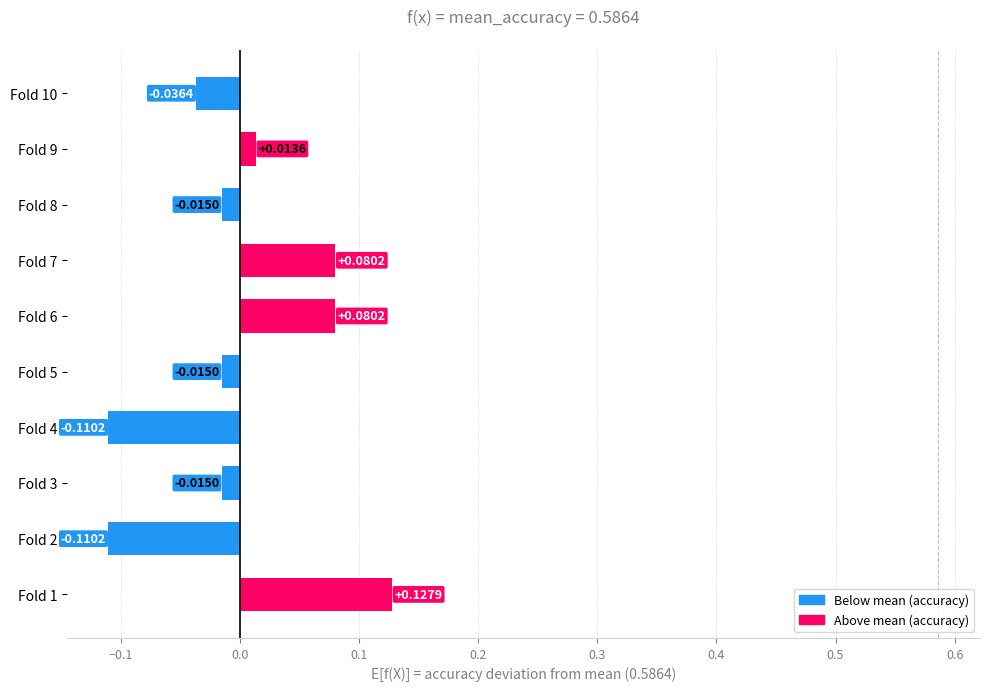

At which label is the value closest to 0?

Fold 9